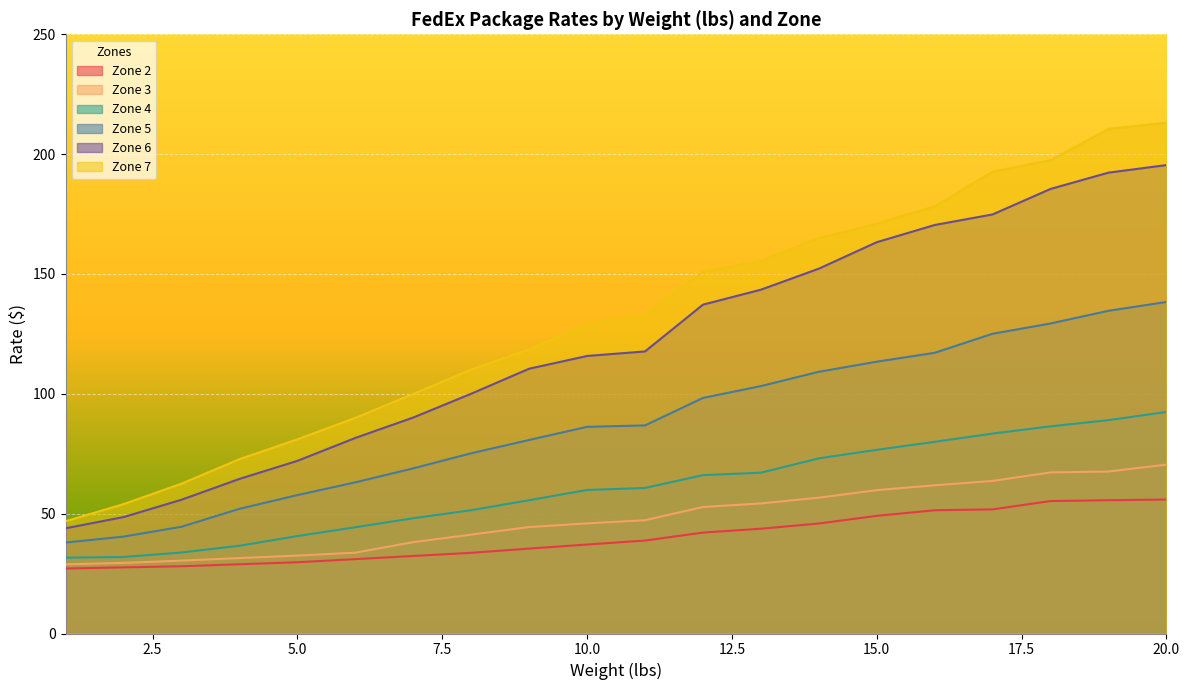

At which category is the sum across all series the highest?

20.0